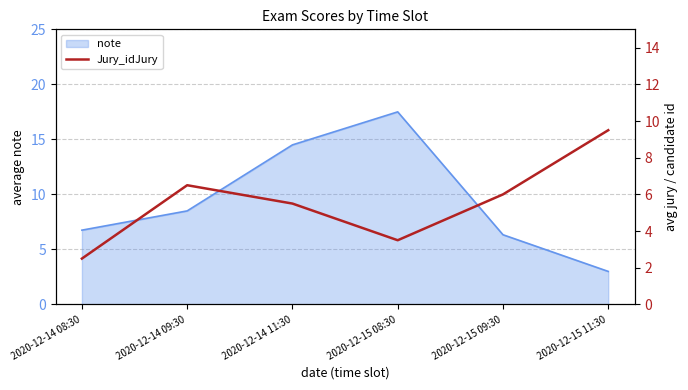

What is the highest value of the note series?

17.5